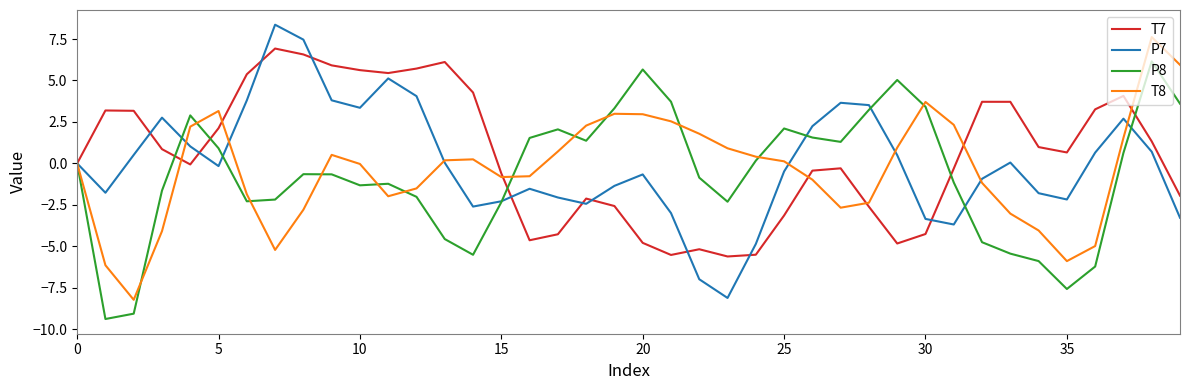

Does the chart display data point markers on the line(s)?

No